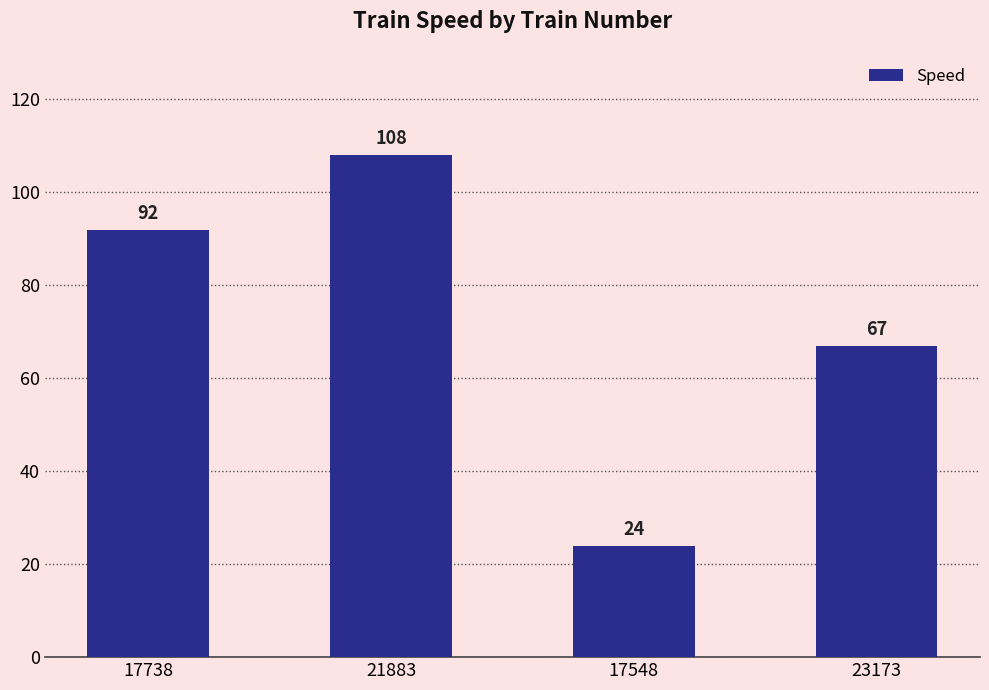

Rank the categories by value from lowest to highest.

17548, 23173, 17738, 21883